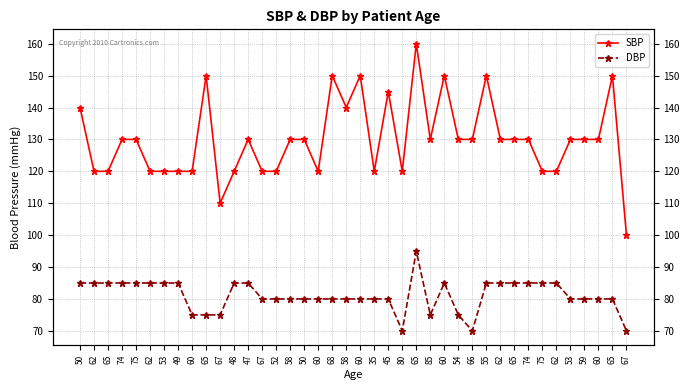

Which category has the highest value in the SBP series?

65